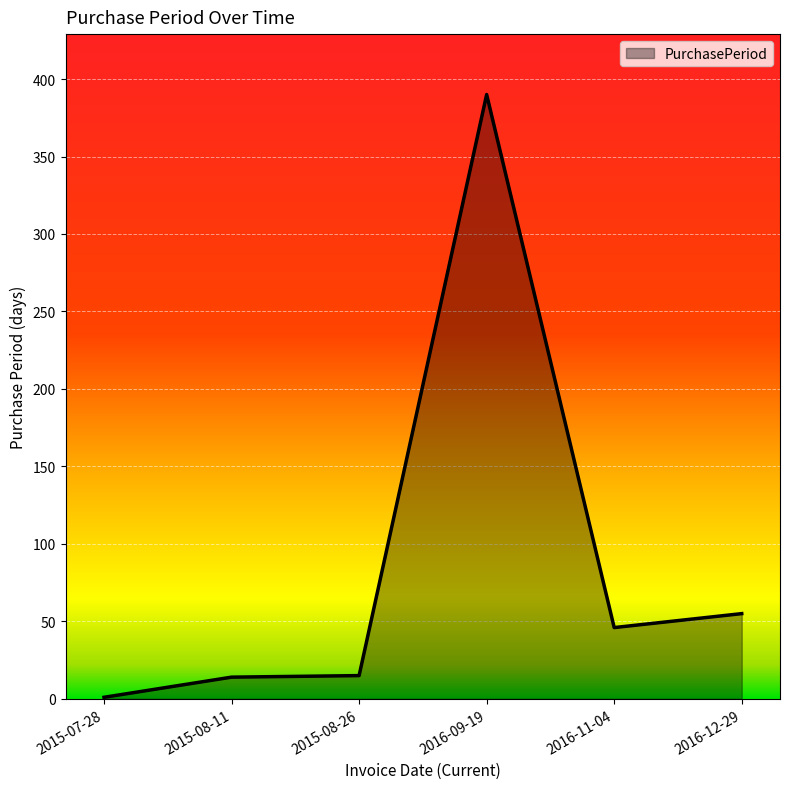

What is the ratio of the value at 2016-09-19 to the value at 2015-08-26?

26.0